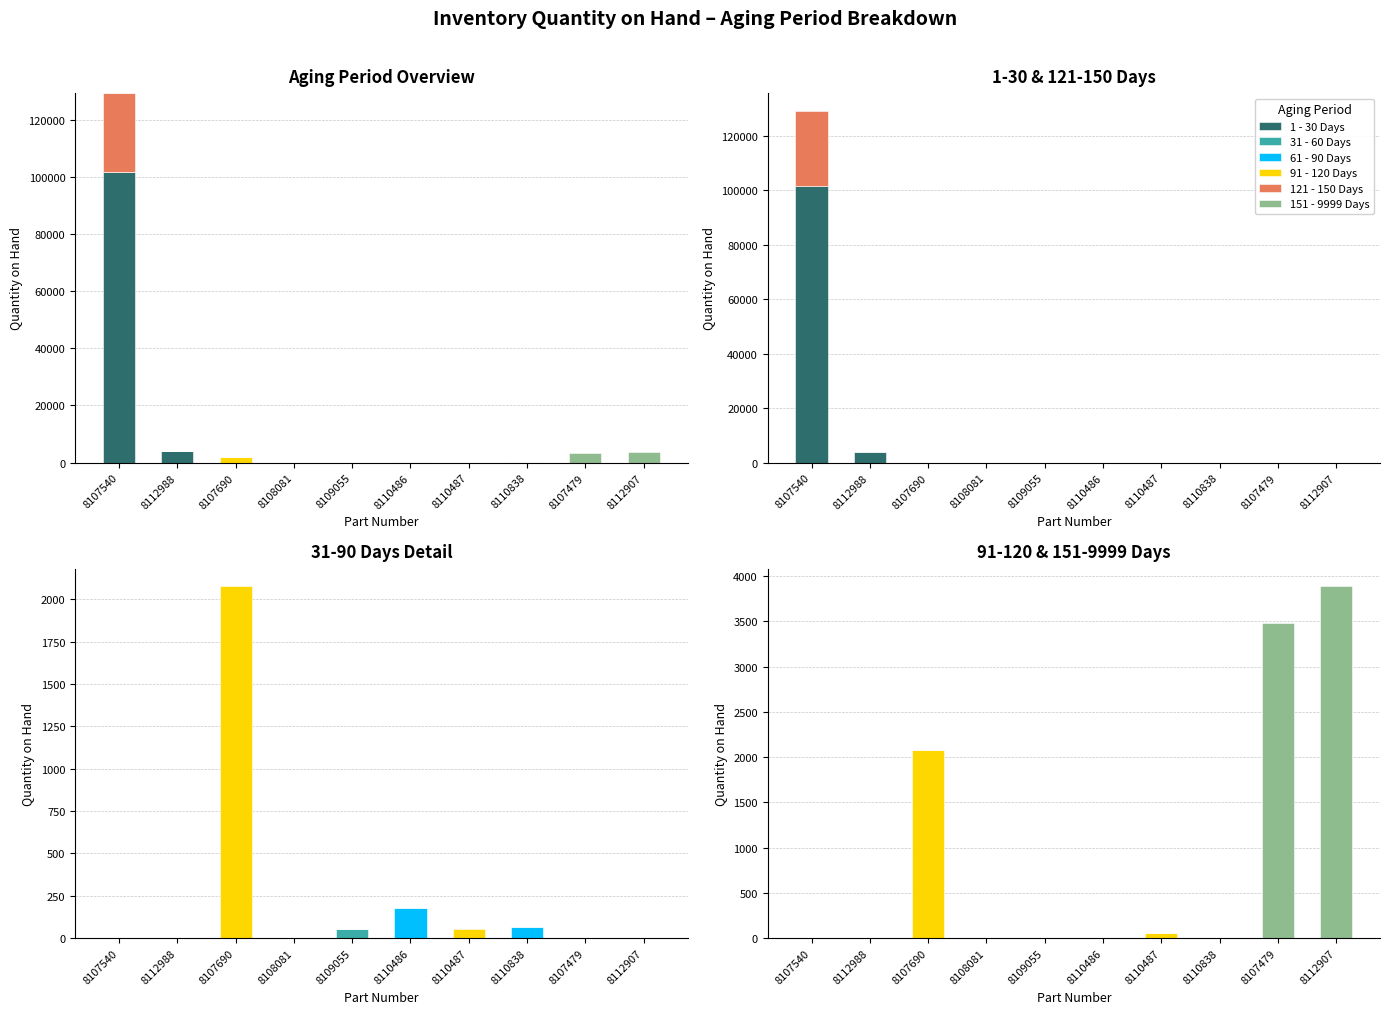

At which category does the chart reach its peak across all series?

8107540